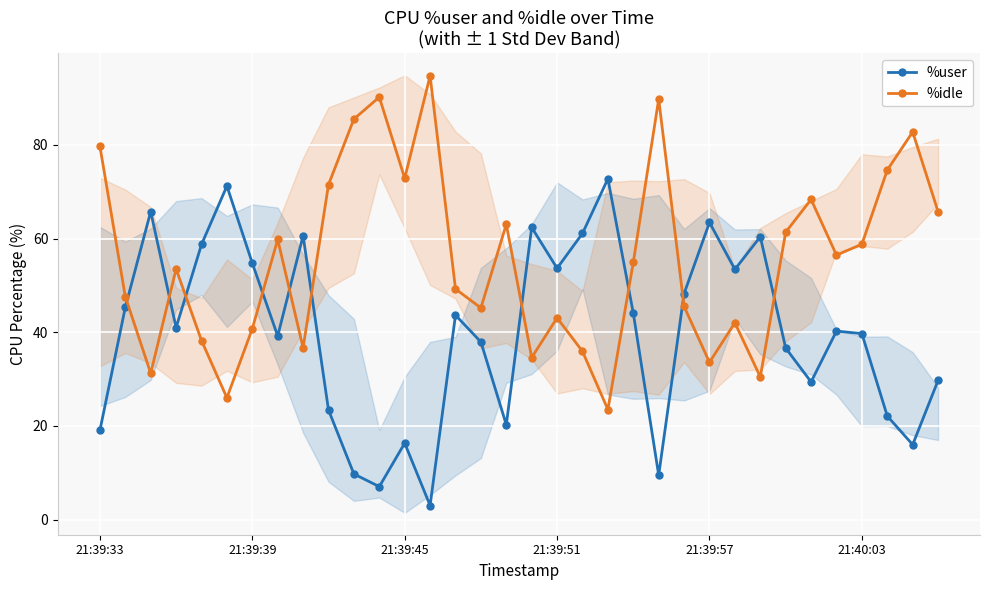

After their last crossing, which series has the higher values: %user or %idle?

%idle